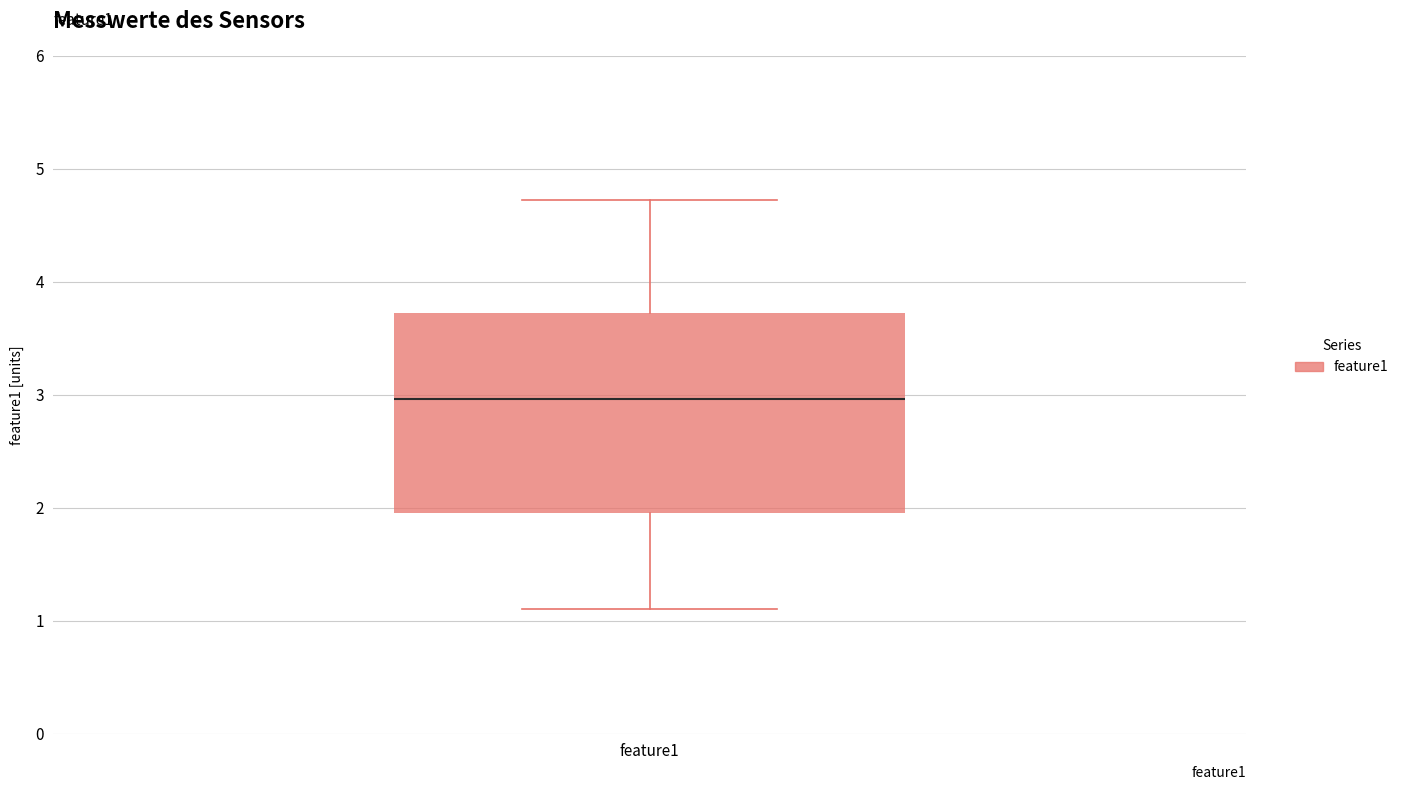

Where is the lower edge of the box for feature1 on the y-axis? The values are not printed on the chart, so give them approximately, as read against the axis.

2.0